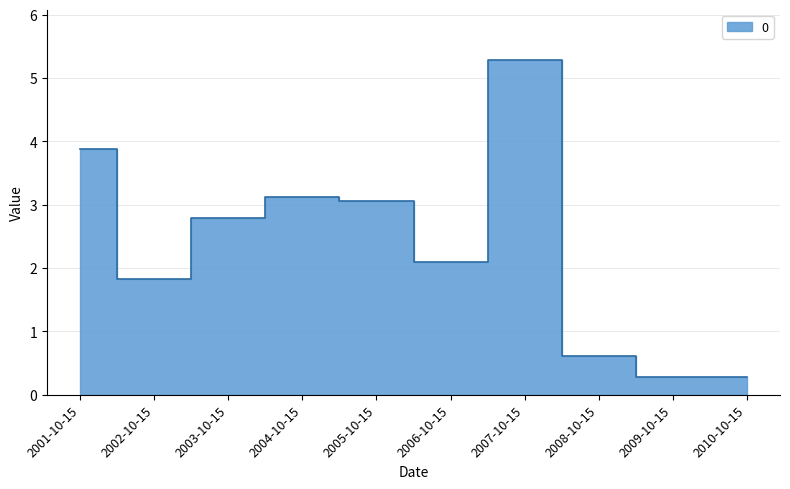

Which category has the highest value across all series?

2007-10-15